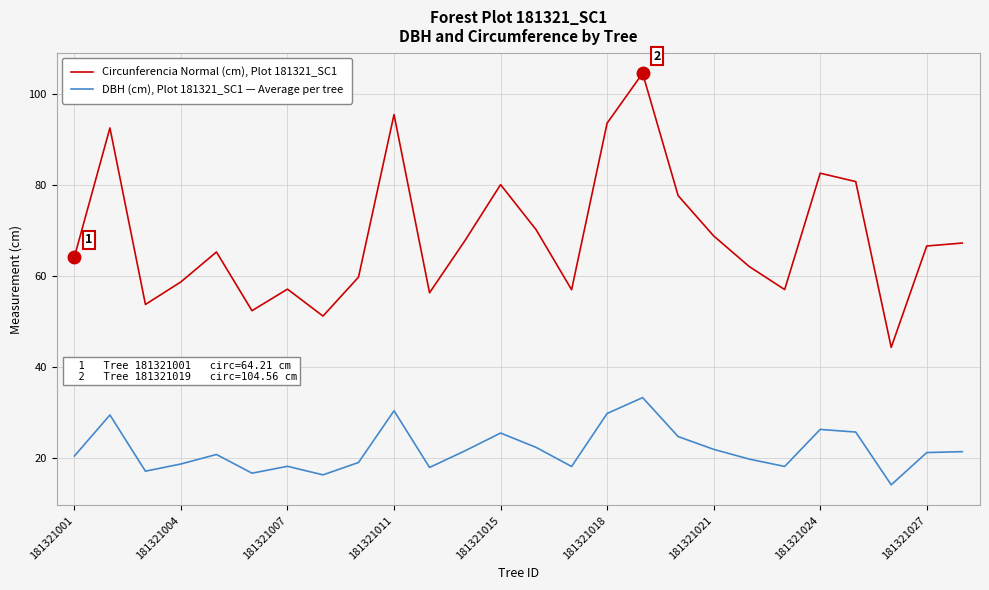

Which series has the largest total across all categories?

Circunferencia Normal (cm), Plot 181321_SC1